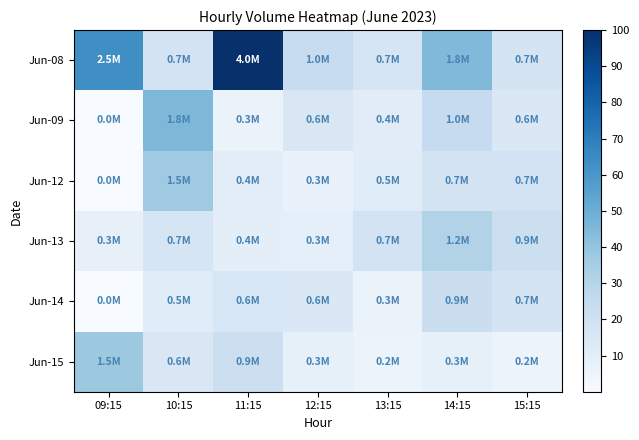

Reading left to right, what are all the values shown in this chart?

Jun-08: 09:15=63.5	10:15=18.1	11:15=100.0	12:15=24.0	13:15=17.0	14:15=44.6	15:15=17.3
Jun-09: 09:15=0.0	10:15=45.4	11:15=6.5	12:15=15.2	13:15=11.1	14:15=24.8	15:15=14.7
Jun-12: 09:15=0.0	10:15=36.8	11:15=10.2	12:15=6.6	13:15=11.4	14:15=17.8	15:15=18.0
Jun-13: 09:15=7.9	10:15=16.8	11:15=9.6	12:15=8.8	13:15=18.0	14:15=31.4	15:15=21.8
Jun-14: 09:15=0.0	10:15=11.4	11:15=15.5	12:15=14.3	13:15=6.6	14:15=22.2	15:15=17.5
Jun-15: 09:15=37.5	10:15=14.9	11:15=21.7	12:15=8.6	13:15=6.0	14:15=8.6	15:15=6.0